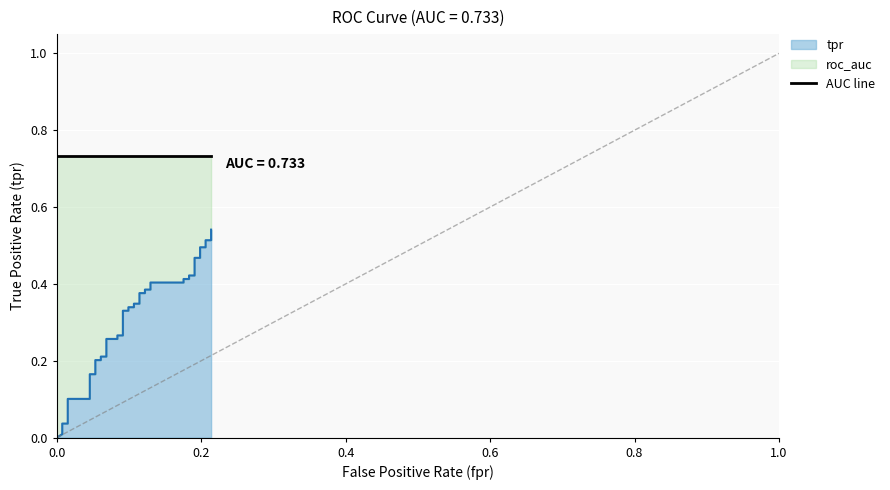

What is the maximum value shown in the chart?

0.5